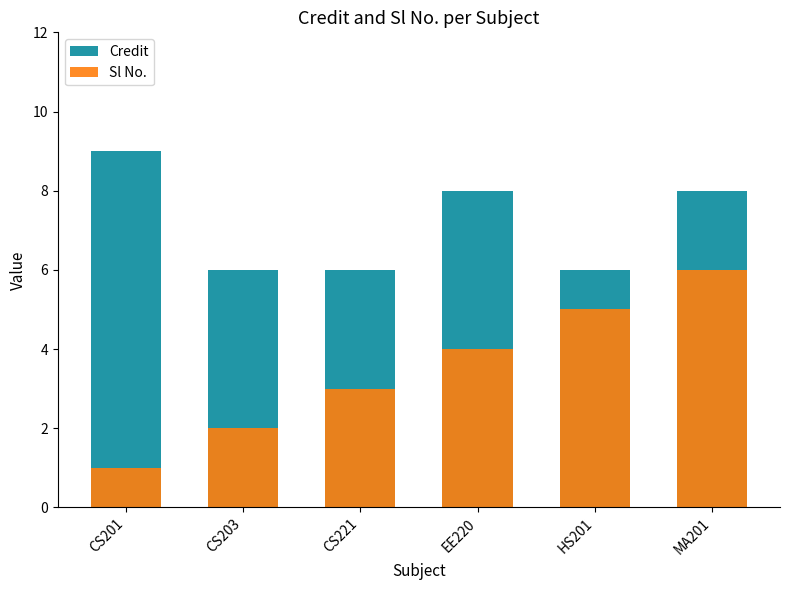

Where does the Sl No. series first go above 4?

HS201